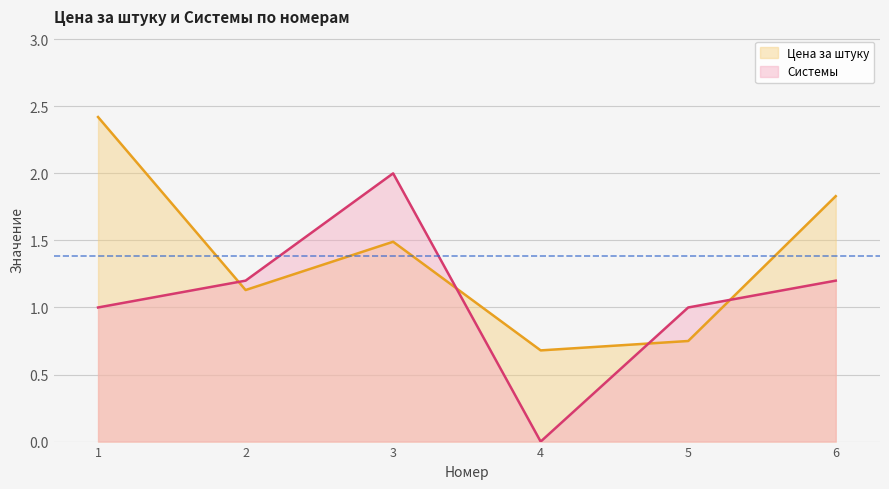

What is the value of the Цена за штуку point at the 3rd from the left?

1.5